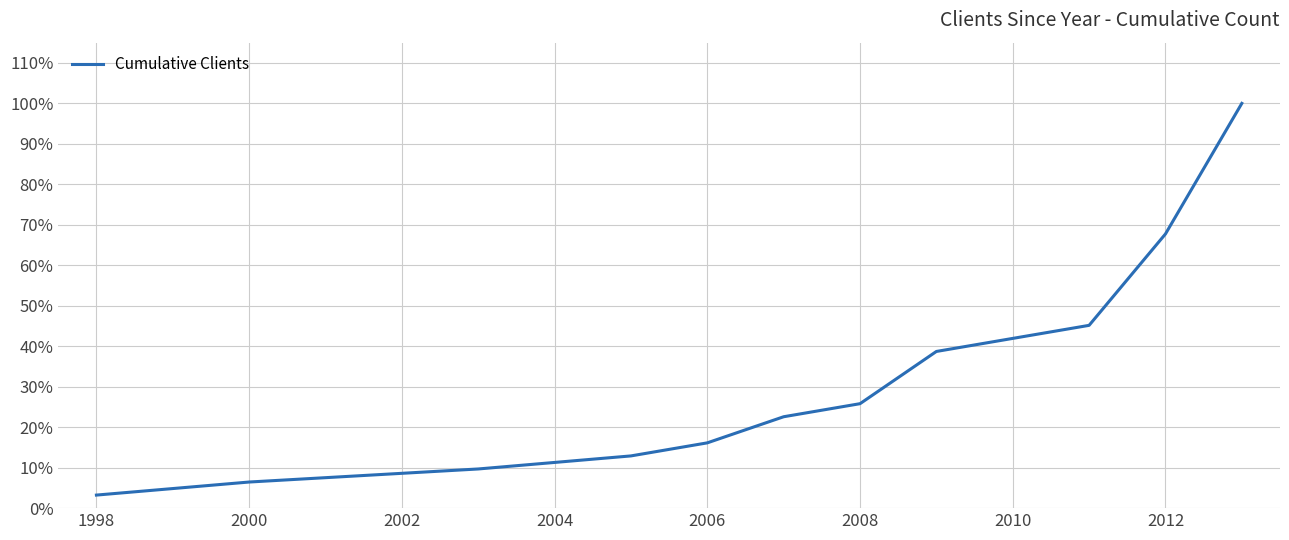

What is the smallest value displayed?

3.2